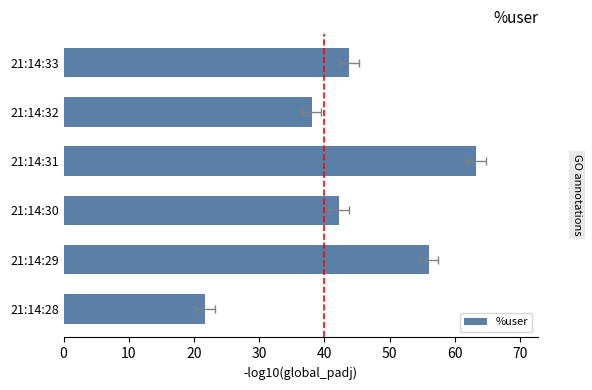

Is it true that the value at 21:14:30 is 18.4?

False